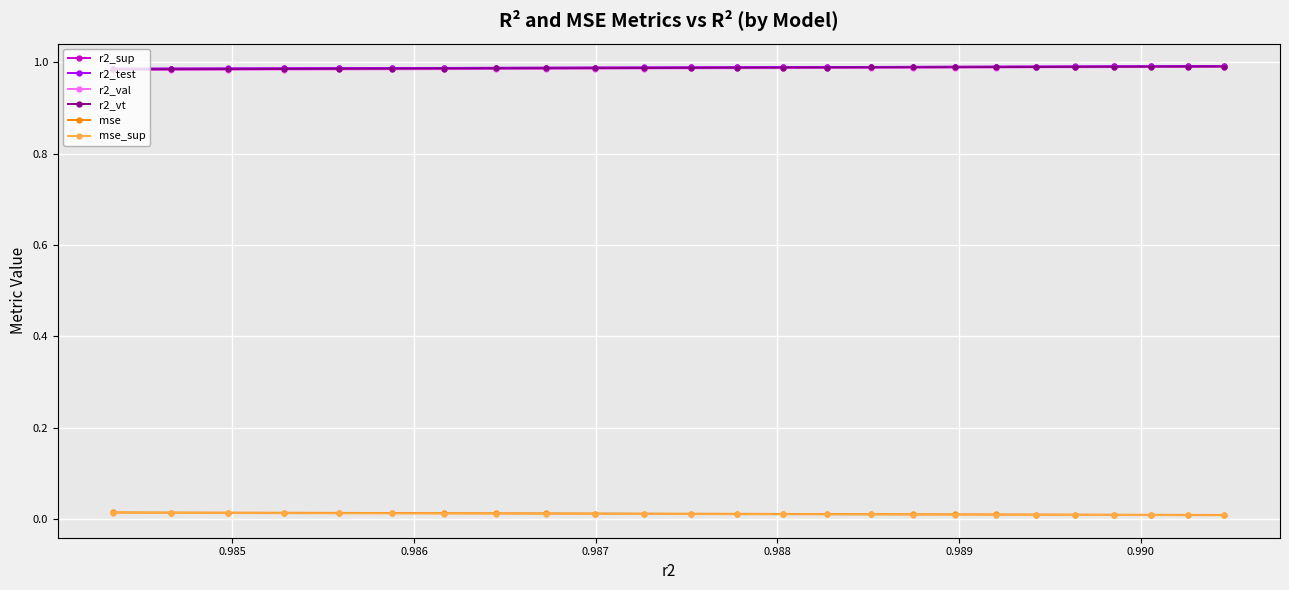

At how many categories does at least one series exceed 0?

25